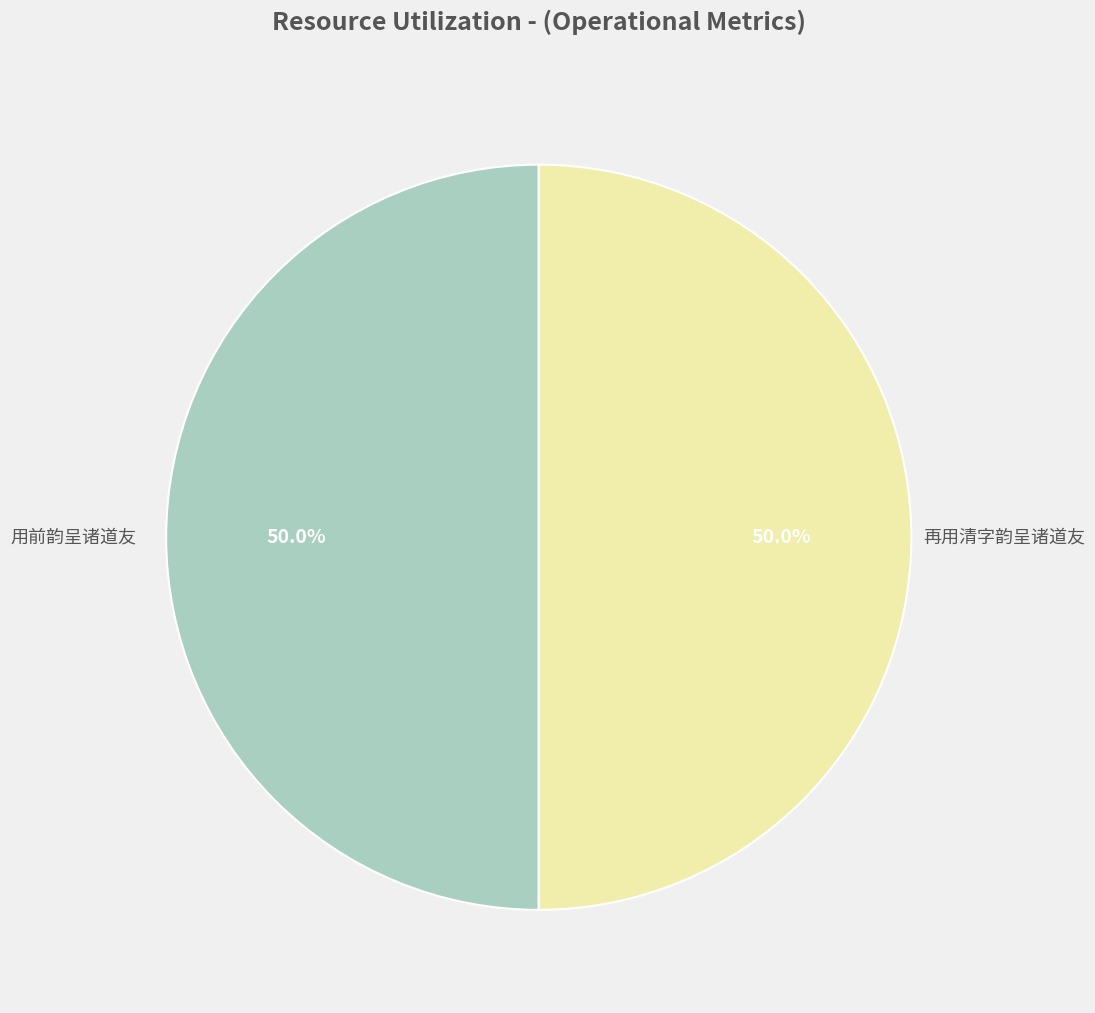

How many segments does this pie chart have?

2